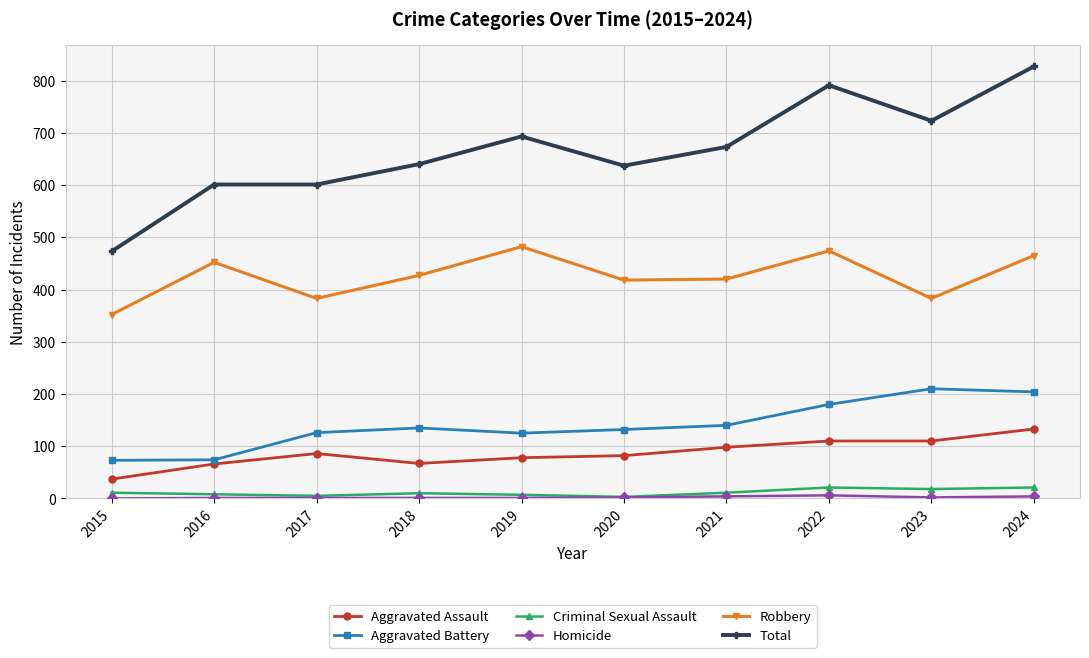

True or false: Criminal Sexual Assault and Aggravated Battery cross at least once.

False